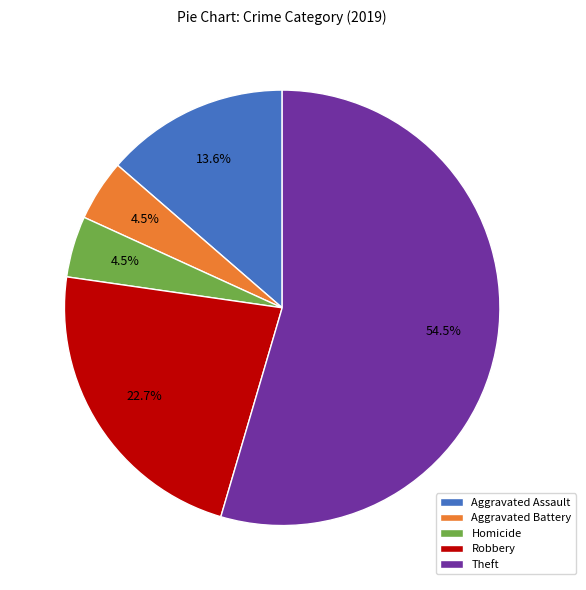

What percentage is NOT represented by Homicide?

95.5%